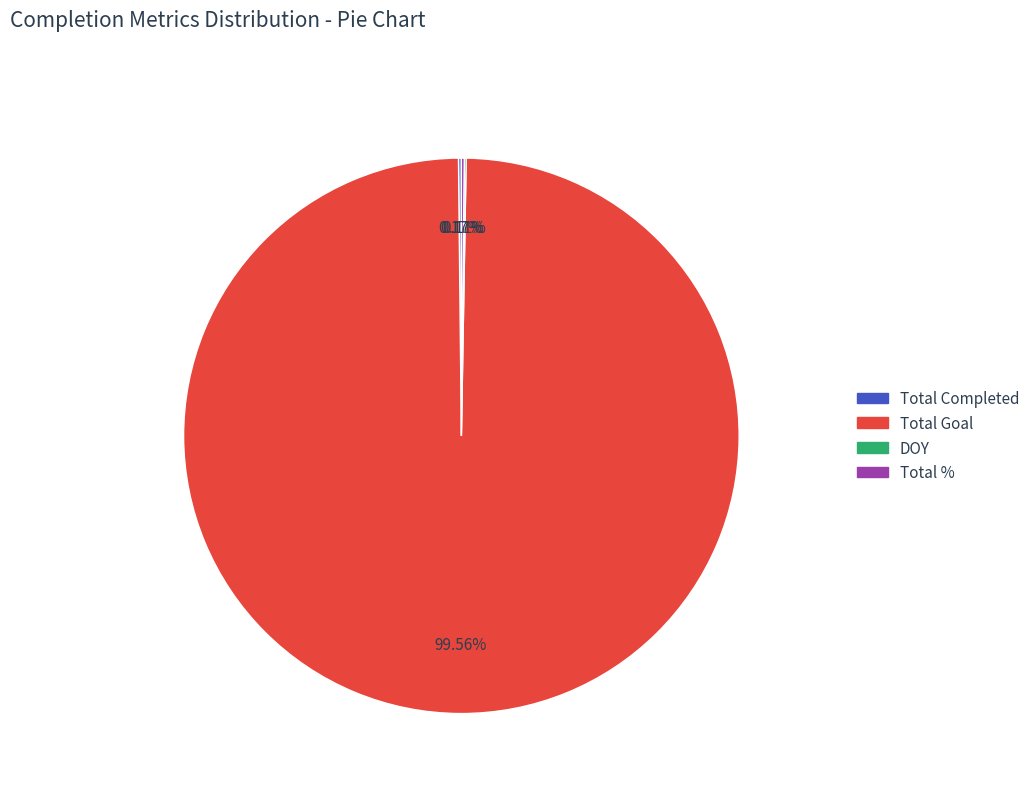

Which category accounts for the majority?

Total Goal